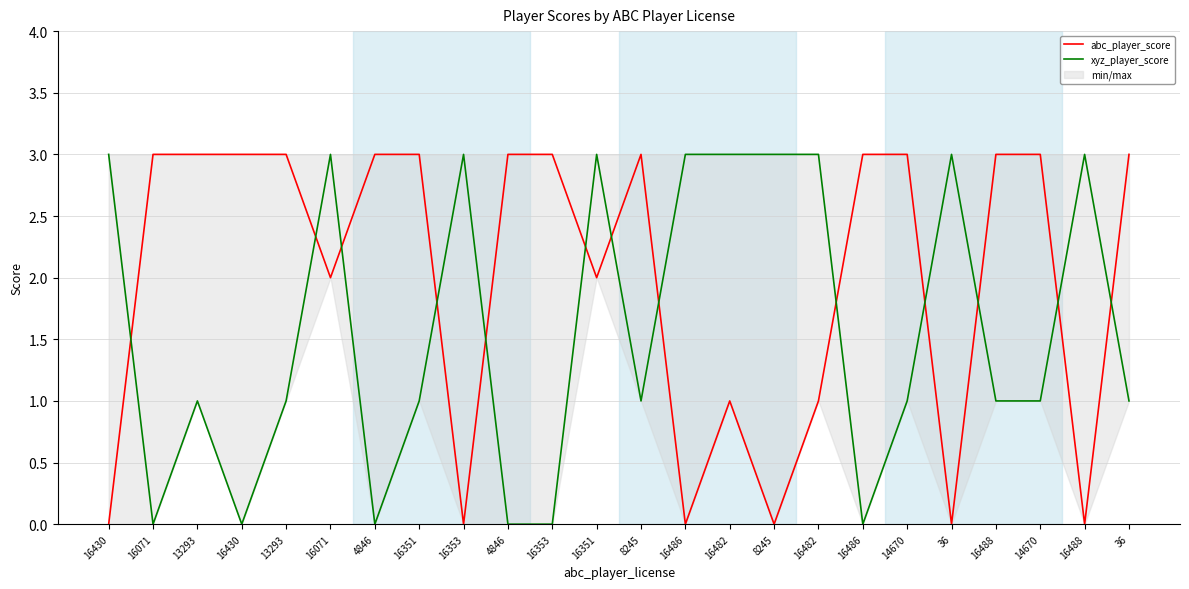

What is the total value across all series at 36?

3